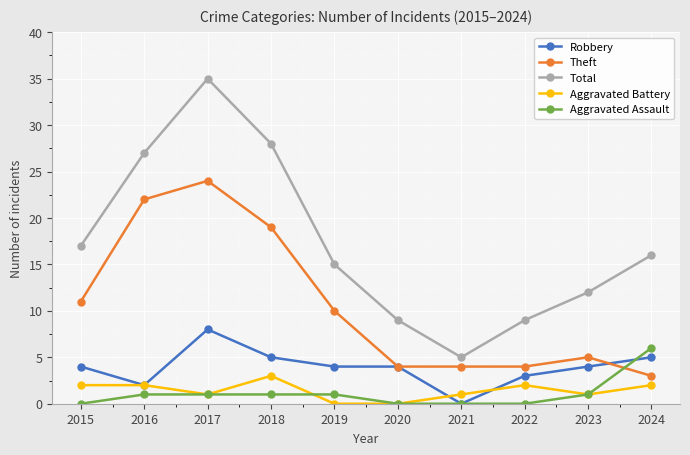

True or false: Theft and Aggravated Assault intersect in this chart.

True